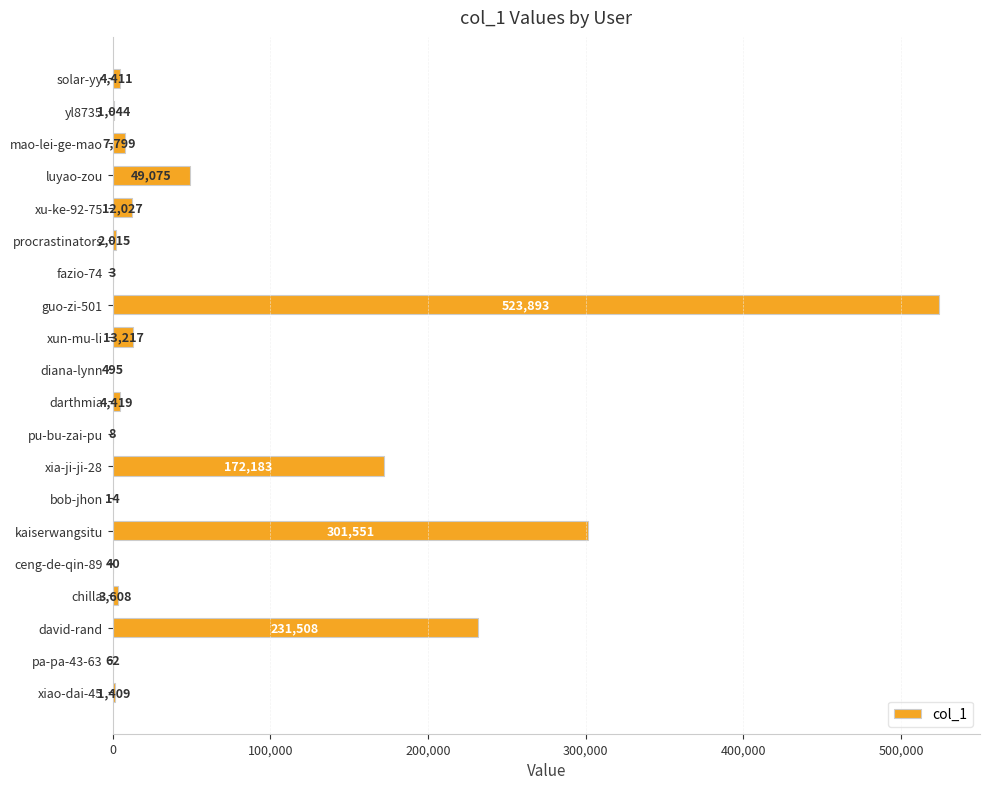

The value at diana-lynn is 495. True or false?

True